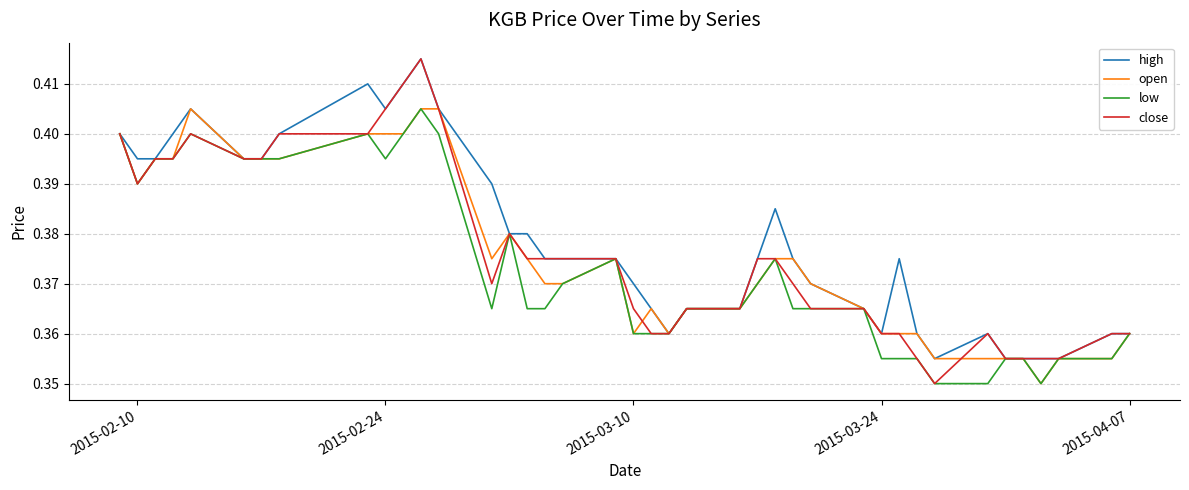

Which series has the widest spread of values?

close